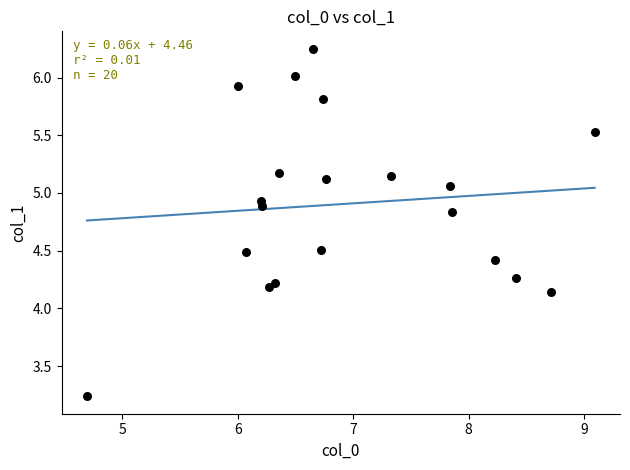

What is the range of X values (max minus min)?

4.4